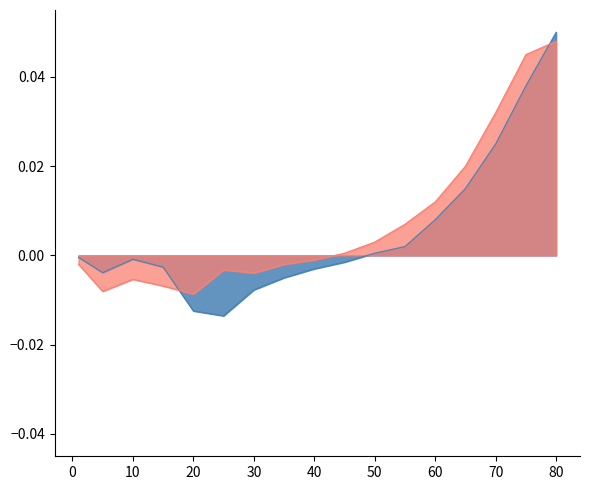

Reading left to right, what are all the values shown in this chart?

LeveProfitNQ: -0.0	-0.0	-0.0	-0.0	-0.0	-0.0	-0.0	-0.0	-0.0	-0.0	0.0	0.0	0.0	0.0	0.0	0.0	0.1
LeveProfitHQ: -0.0	-0.0	-0.0	-0.0	-0.0	-0.0	-0.0	-0.0	-0.0	0.0	0.0	0.0	0.0	0.0	0.0	0.0	0.0